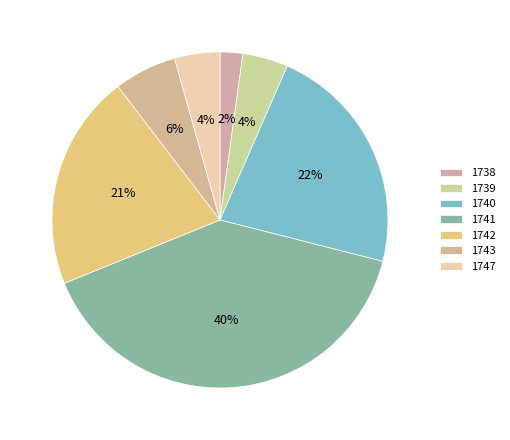

Which category has the biggest portion of the pie?

1741